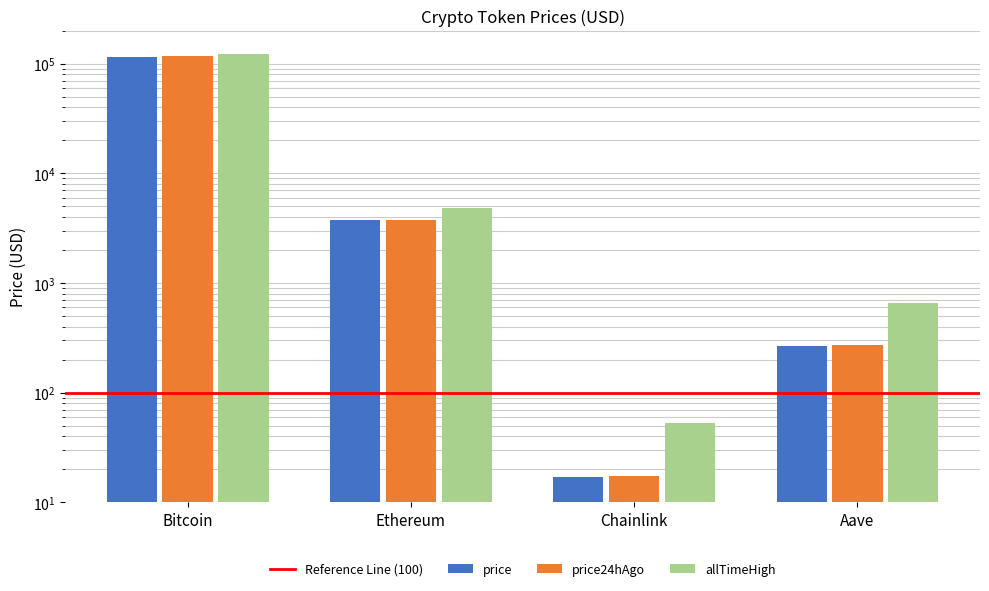

What is the value of the price bar at the 4th from the left?

265.1